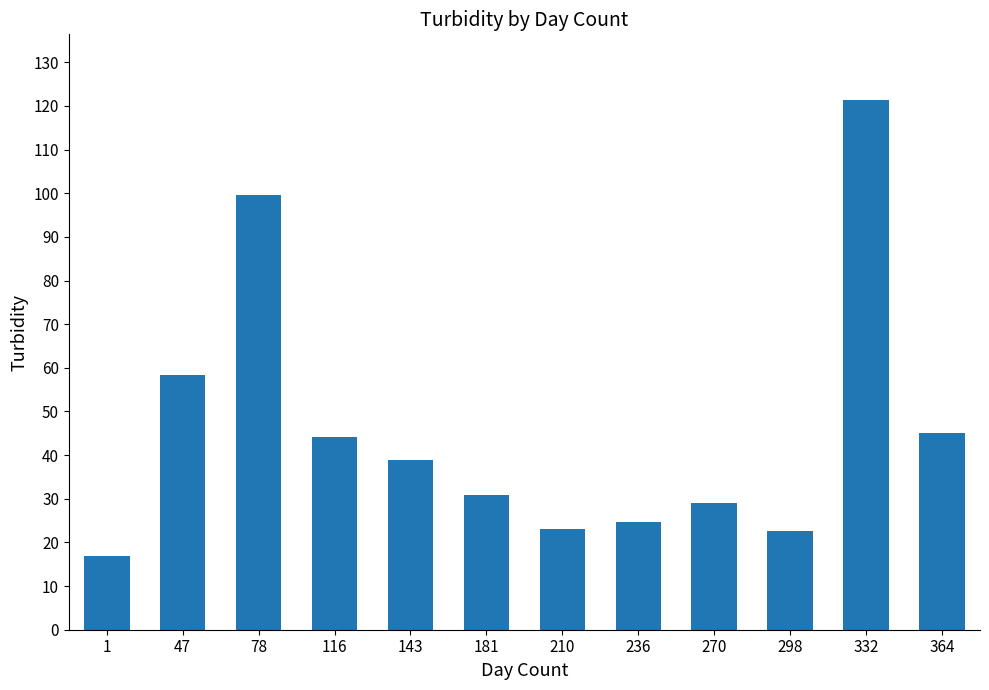

Where does the data first go above 38?

47